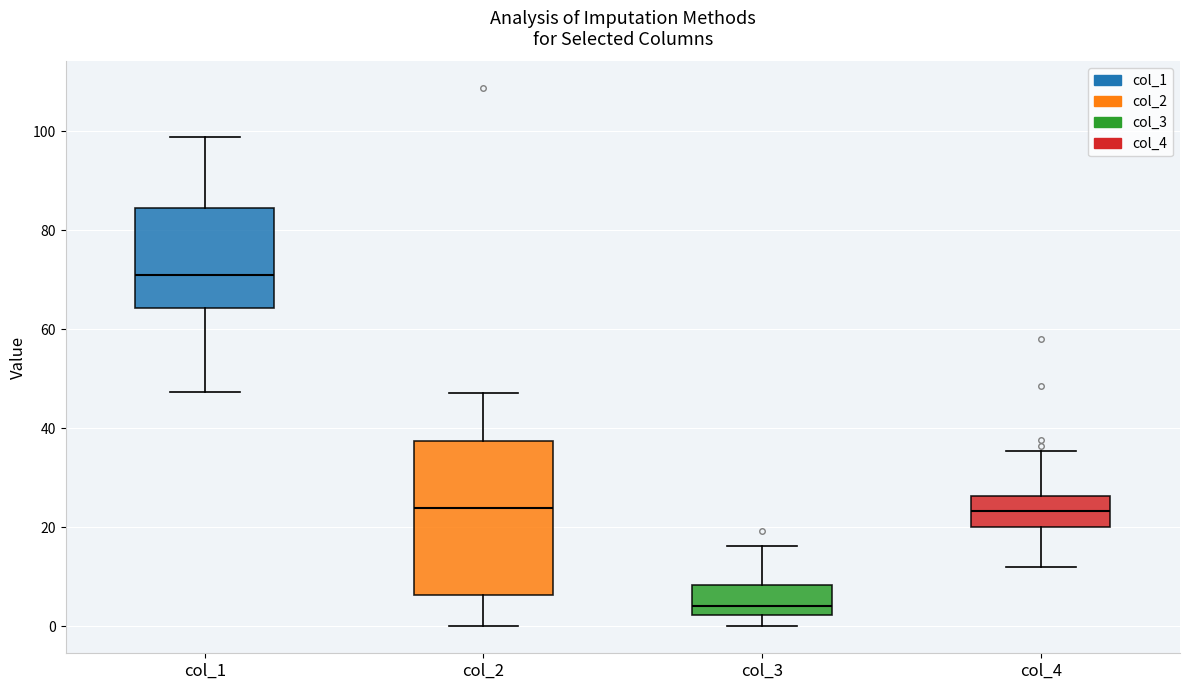

Where does the median line of the box for col_3 sit on the y-axis? The values are not printed on the chart, so give them approximately, as read against the axis.

4